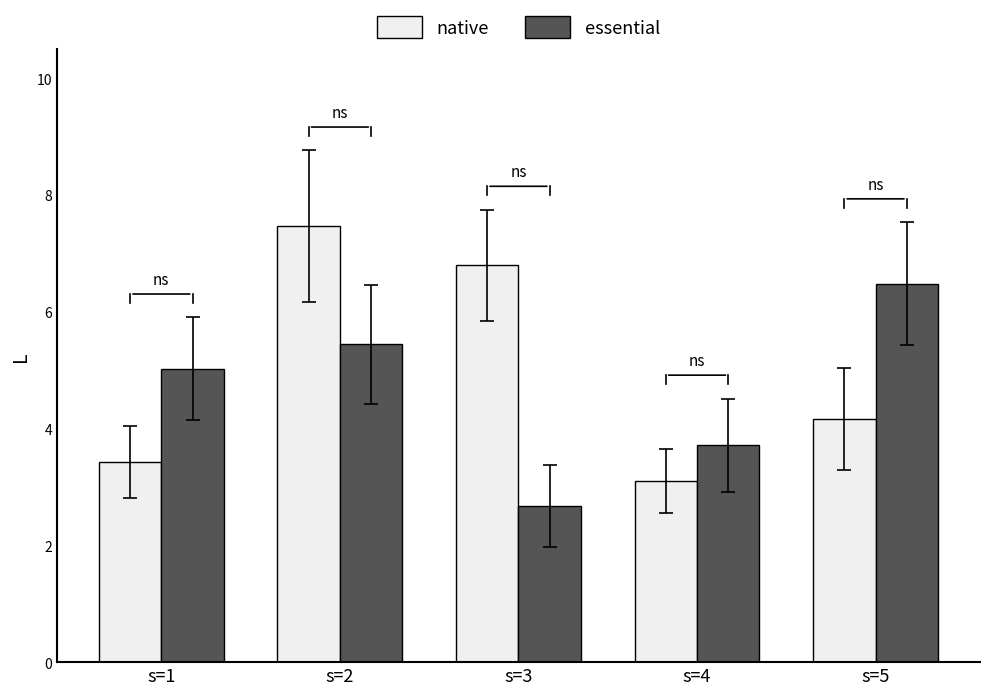

Does the chart contain stacked bars?

No